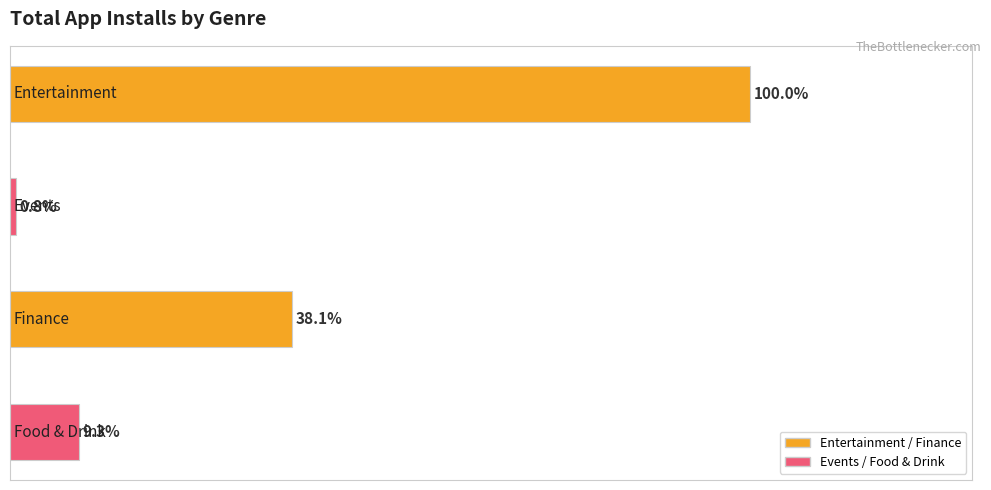

List the labels in order of value, smallest first.

1, 3, 2, 0